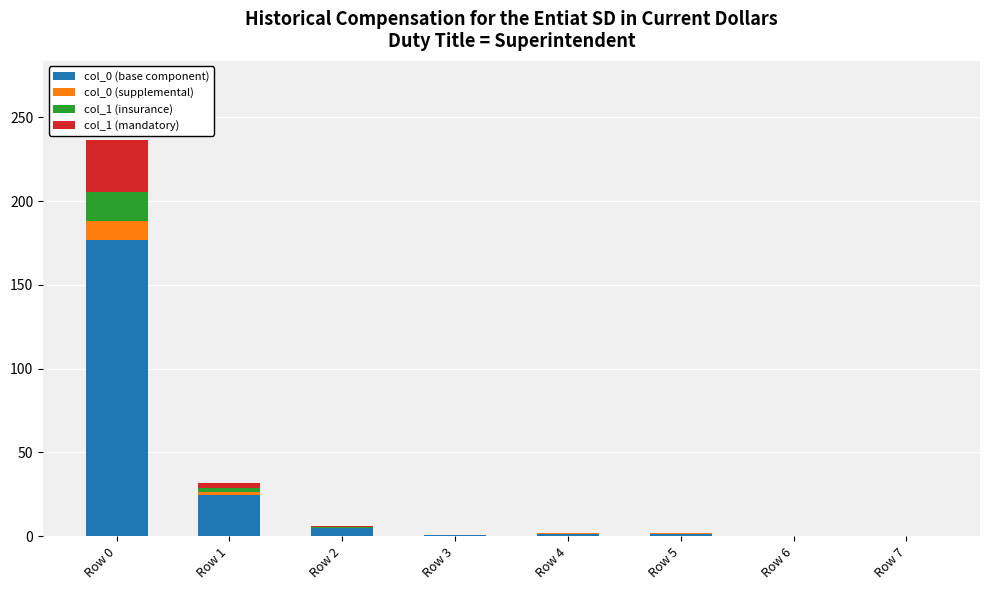

At which category is the sum across all series the highest?

Row 0